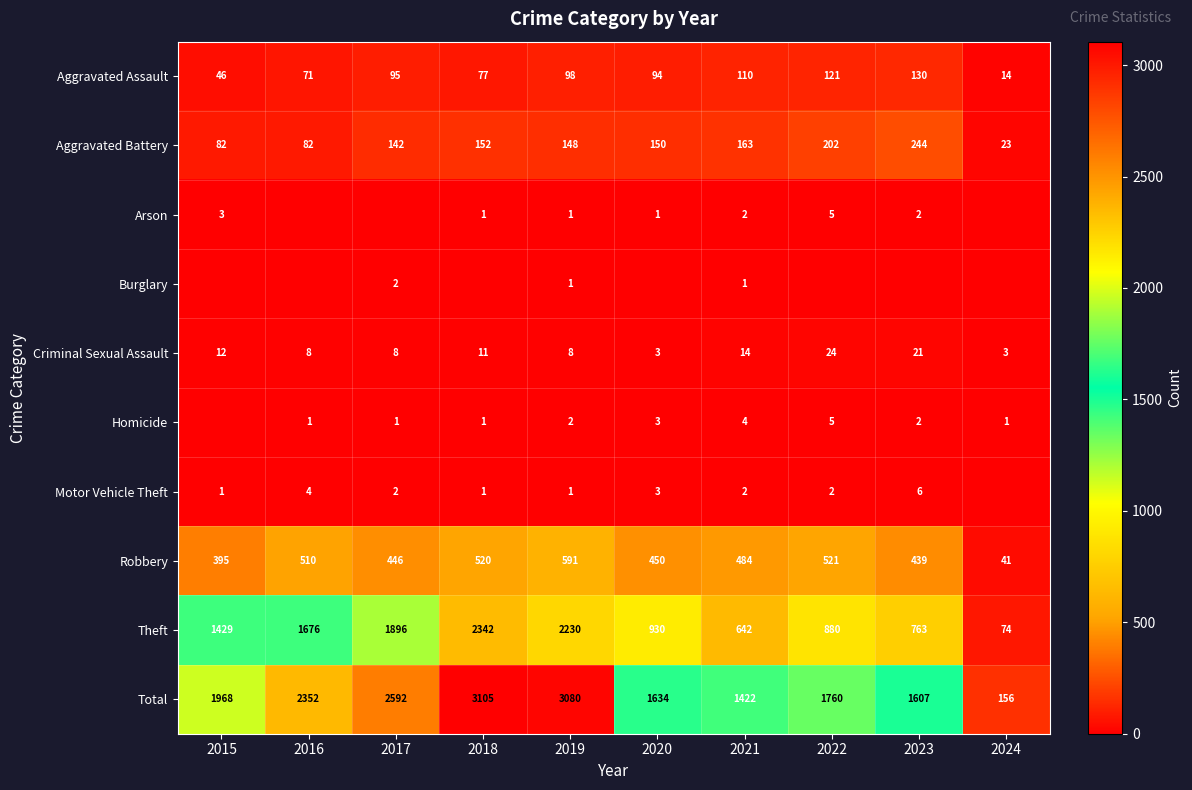

The Robbery series shows 302 at 2022. True or false?

False